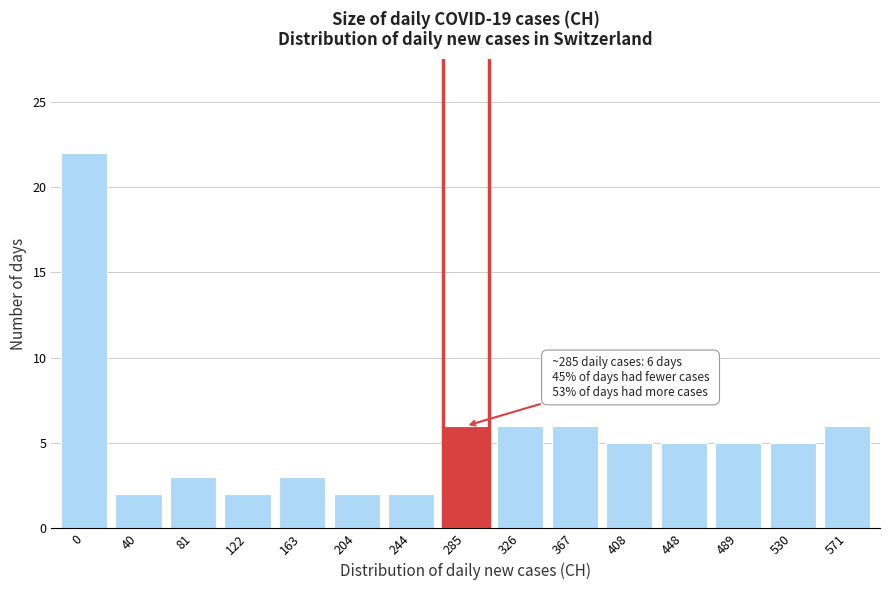

Reading left to right, transcribe all the data shown in this chart.

22	2	3	2	3	2	2	6	6	6	5	5	5	5	6